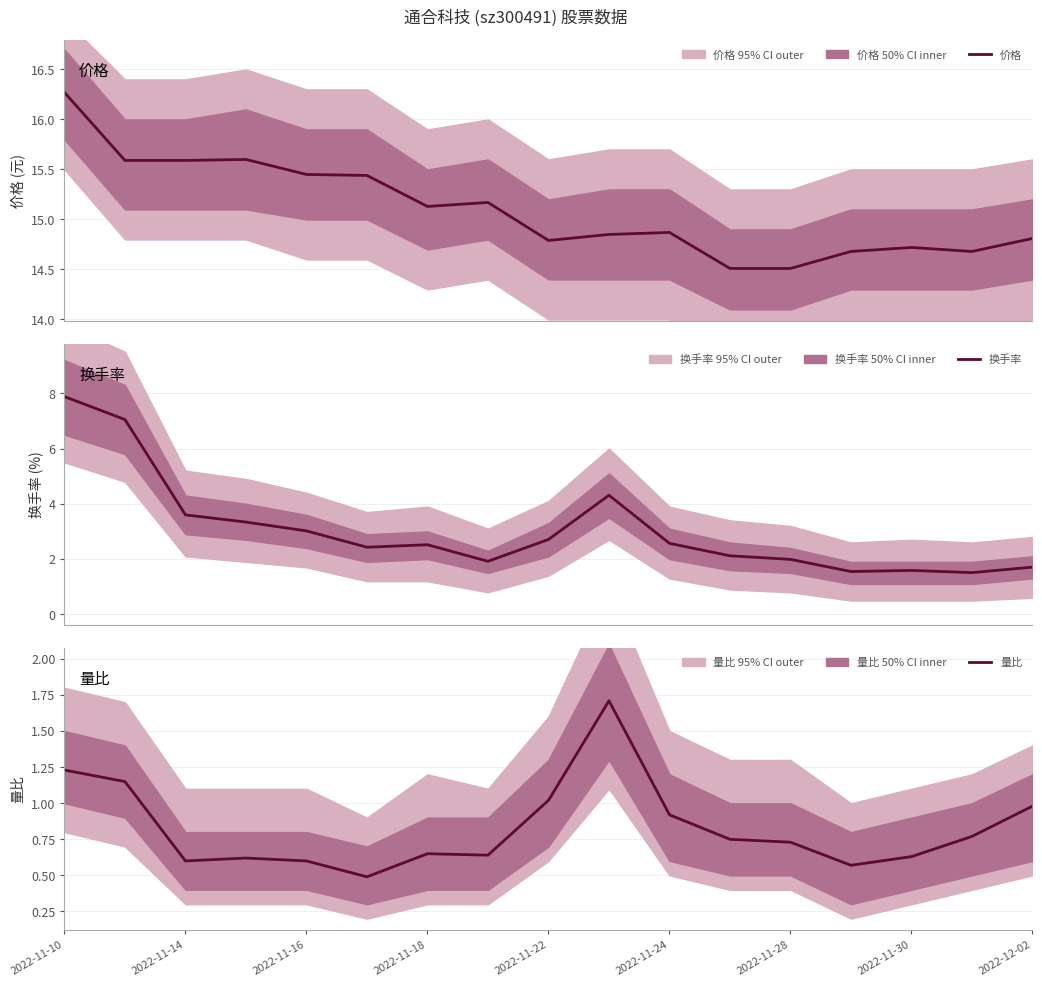

The 量比 series shows 2.2 at 2022-11-10. True or false?

False